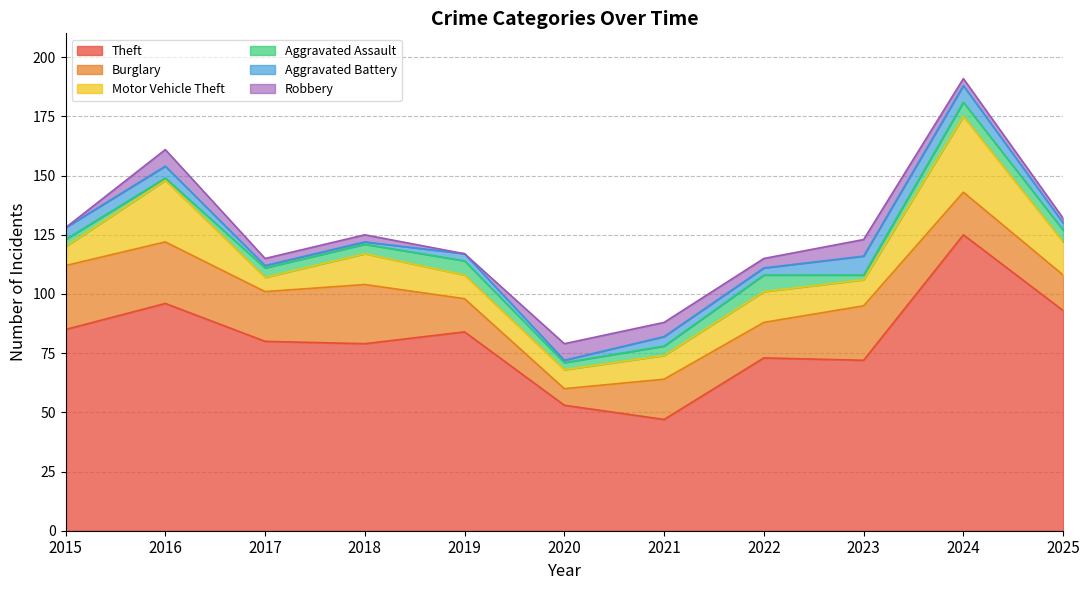

The value of Aggravated Assault at 2023 is 3. True or false?

False